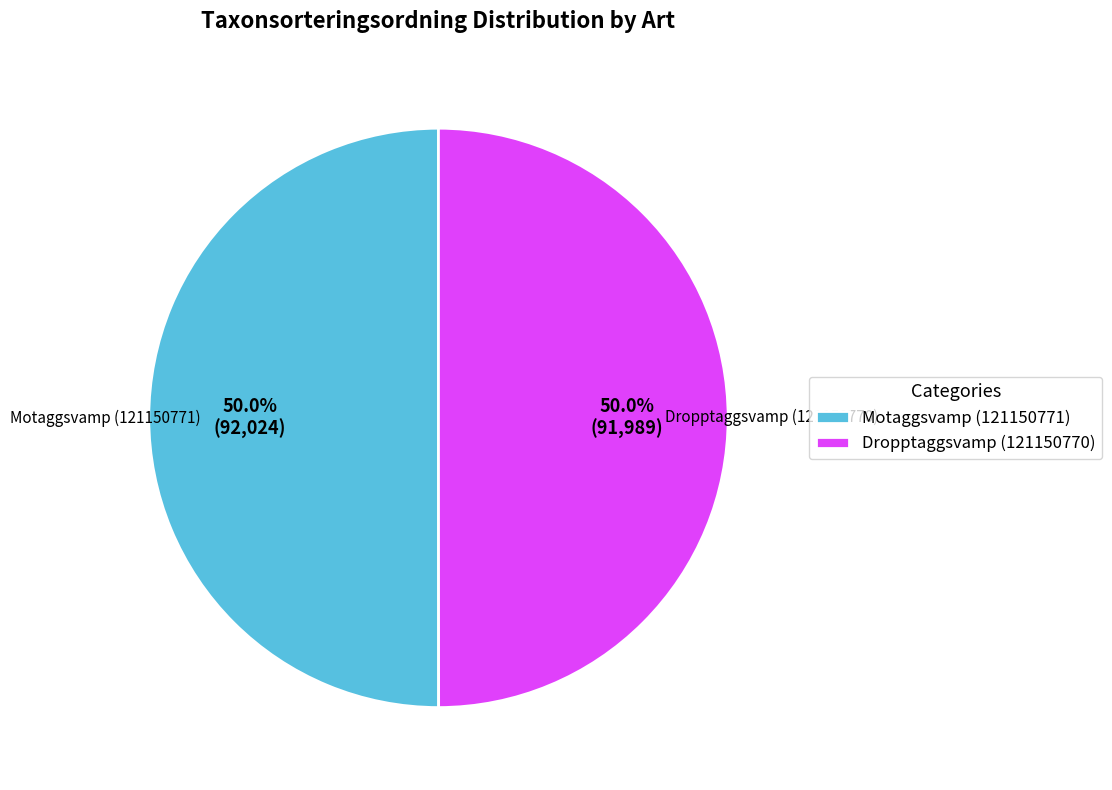

How many segments does this pie chart have?

2